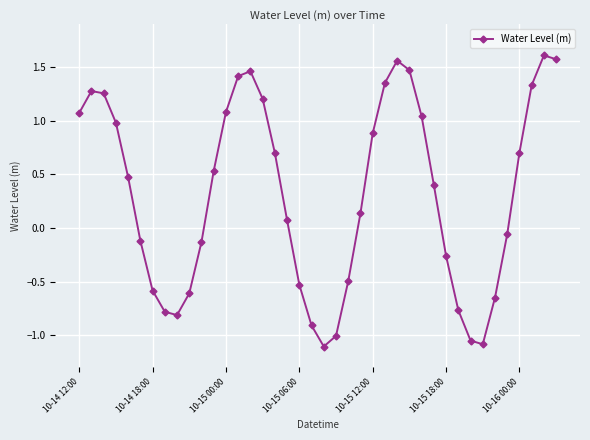

What is the average value?

0.3